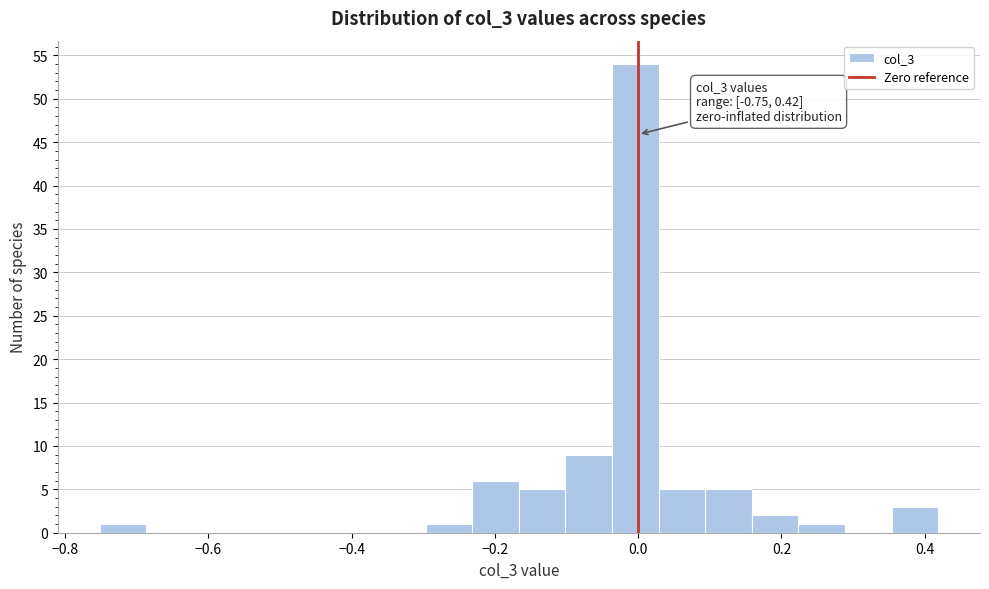

Around what value on the x-axis is the tallest bar? Give the approximate position of its centre, as read against the axis.

0.00